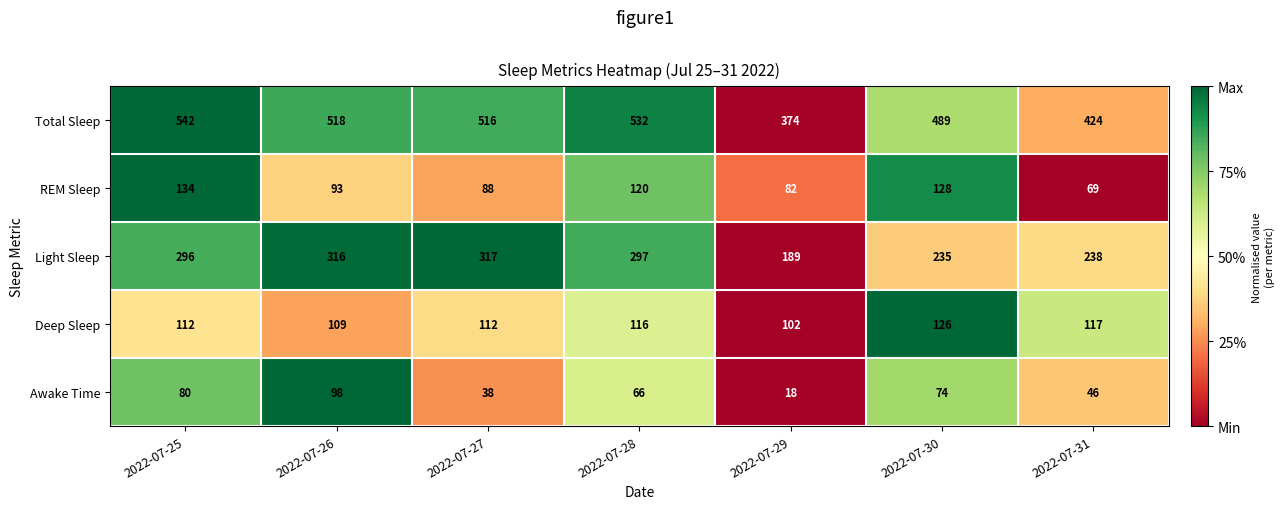

How many data points in REM Sleep are less than 93?

3